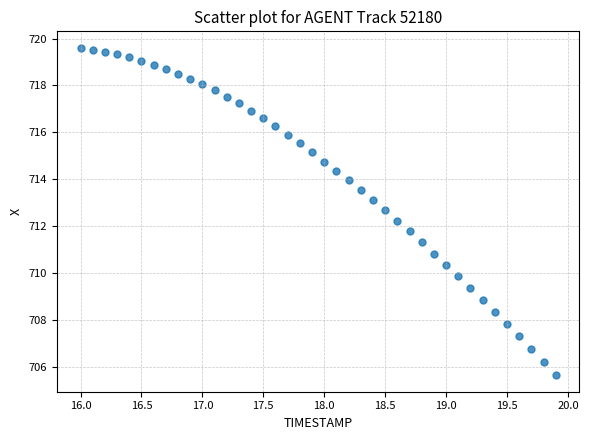

What is the range of X values (max minus min)?

3.9